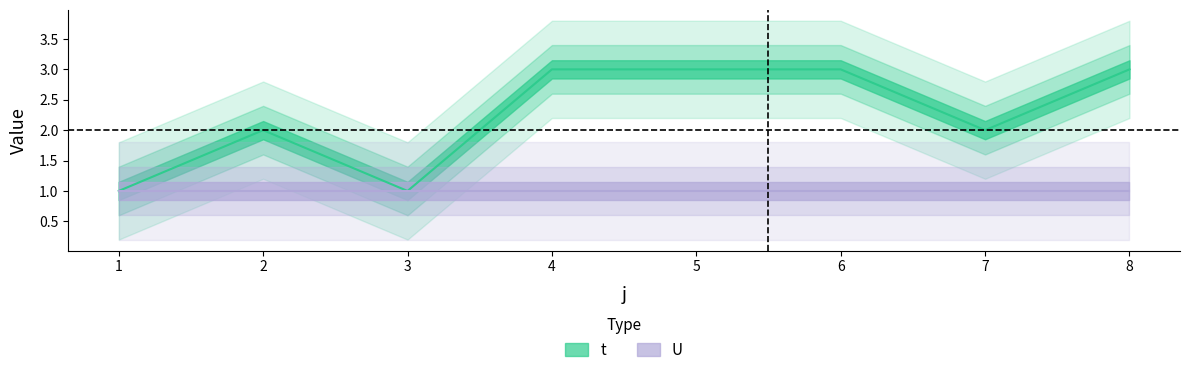

Where is the data nearest to the value 2?

2